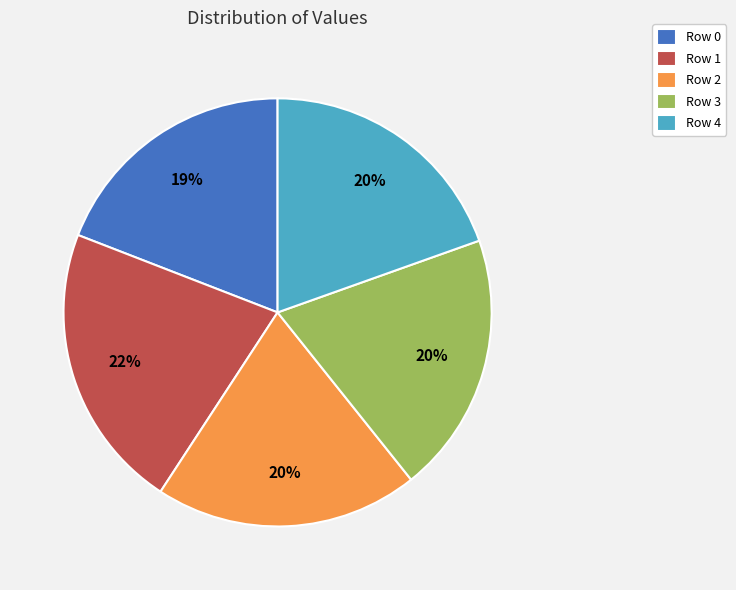

What percentage is the Row 2 slice, to the nearest percent?

20%